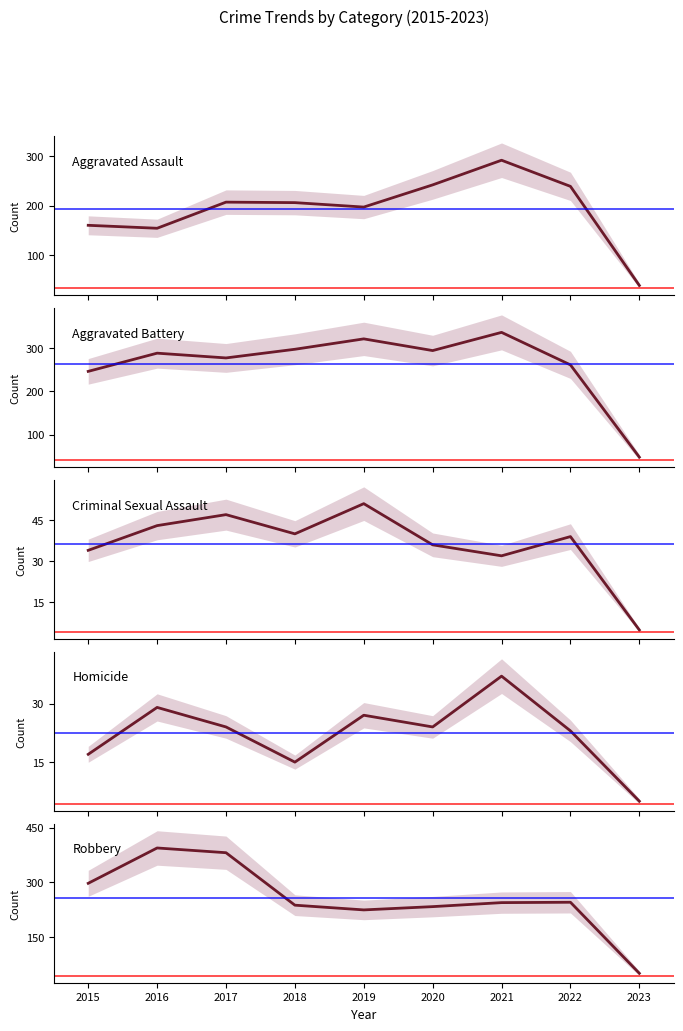

At how many categories does at least one series exceed 127?

8